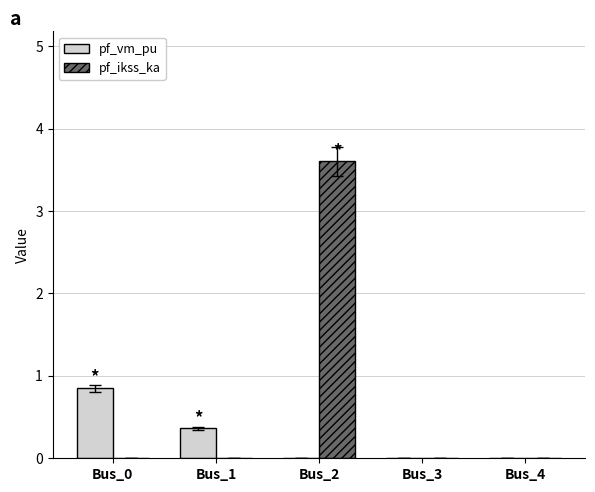

What is the total value across all series at Bus_2?

3.6